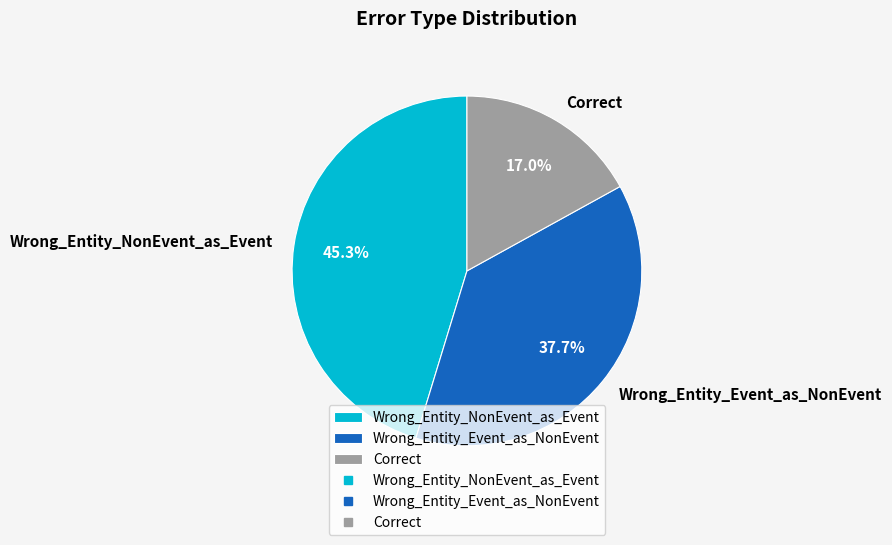

To the nearest percent, what is the difference between the Correct and Wrong_Entity_NonEvent_as_Event slice percentages?

28%